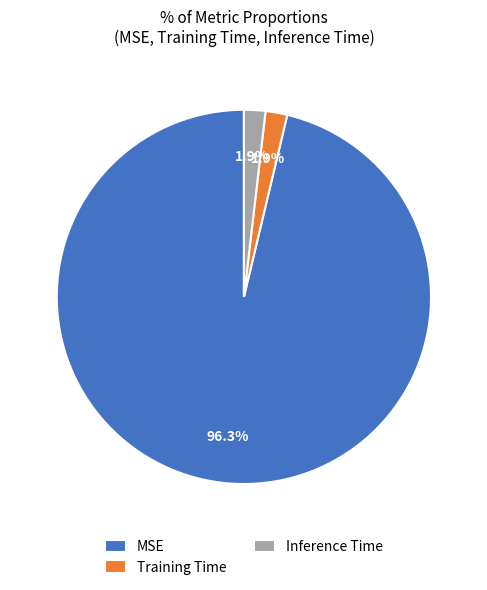

Which has a higher value, MSE or Training Time?

MSE